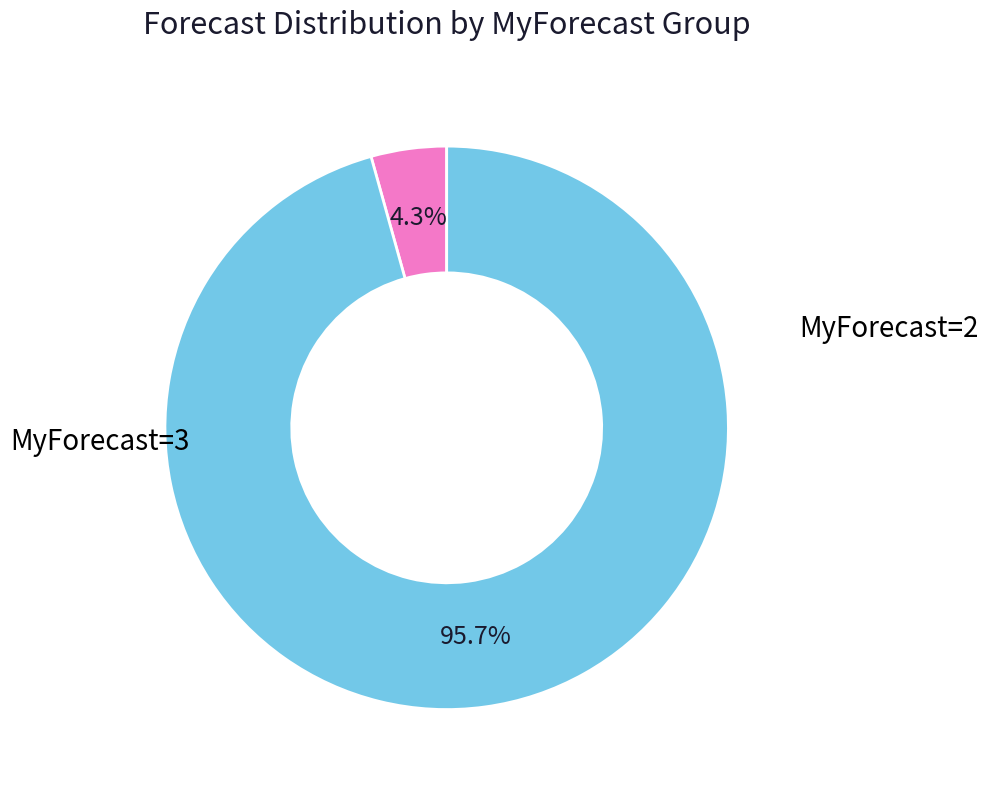

Is there a majority slice in this chart?

Yes